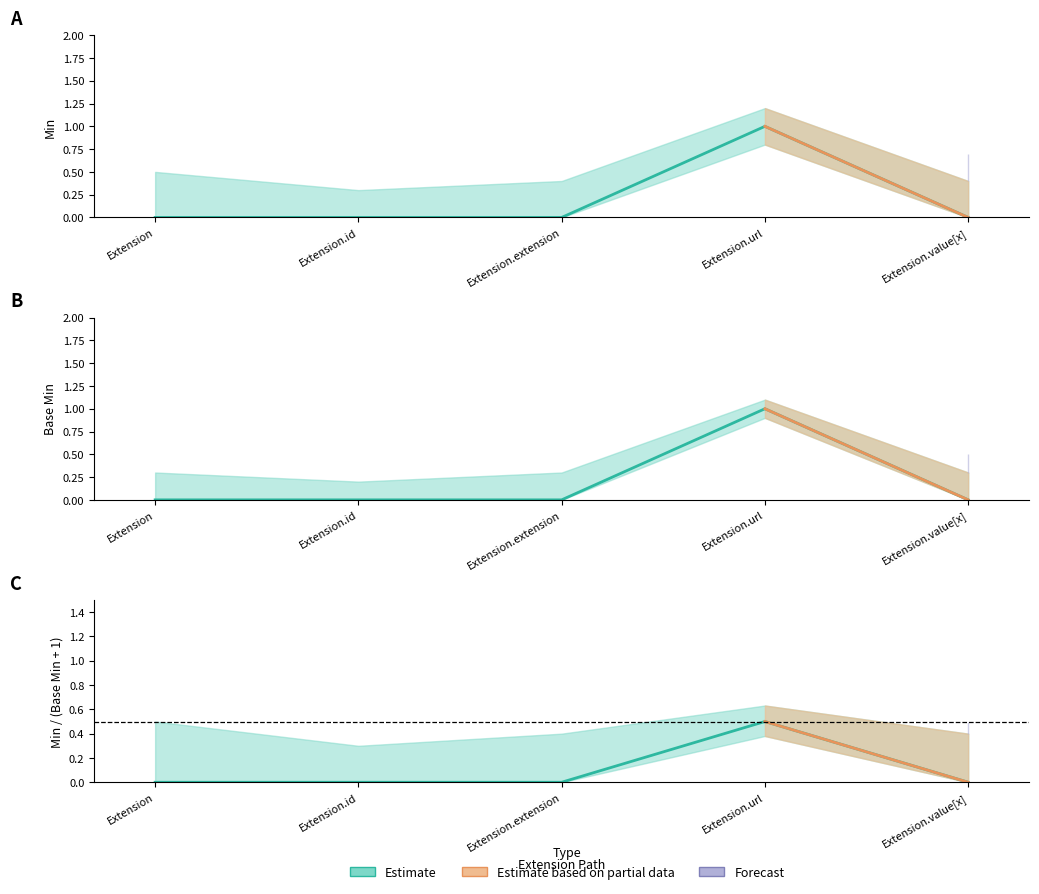

What is the label of the 5th point from the left?

Extension.value[x]